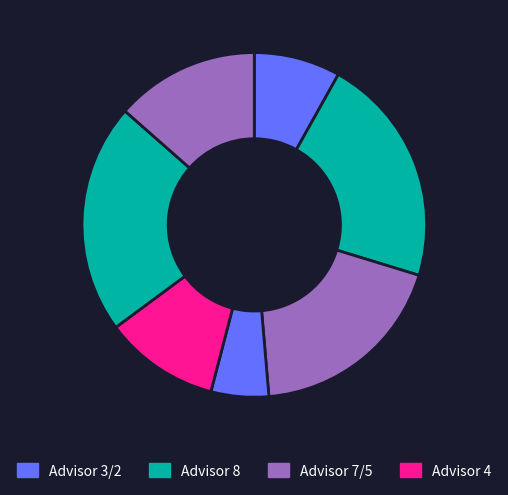

How many segments does this pie chart have?

7